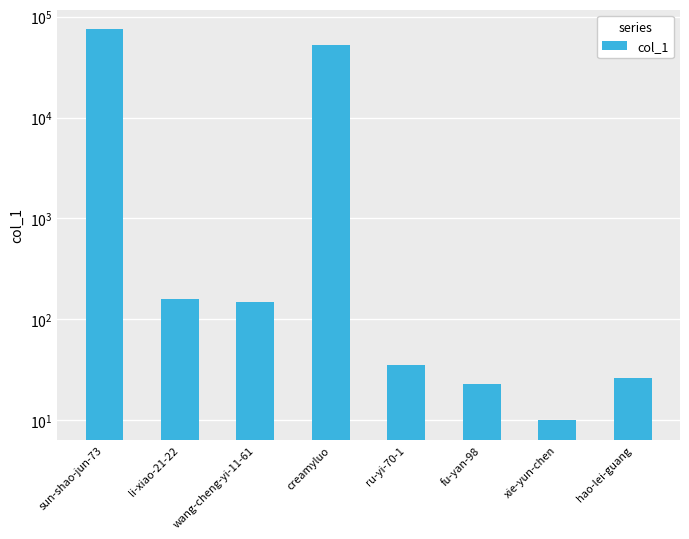

List the labels in order of value, largest first.

sun-shao-jun-73, creamyluo, li-xiao-21-22, wang-cheng-yi-11-61, ru-yi-70-1, hao-lei-guang, fu-yan-98, xie-yun-chen